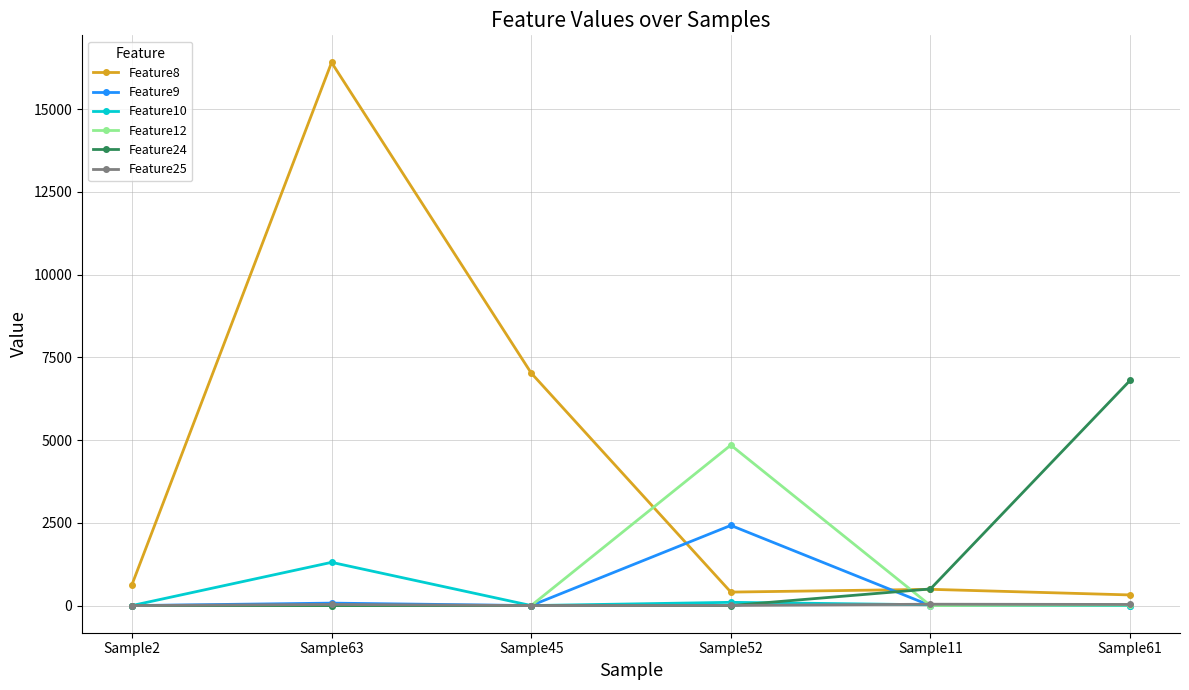

What is the average value of the Feature8 series?

4214